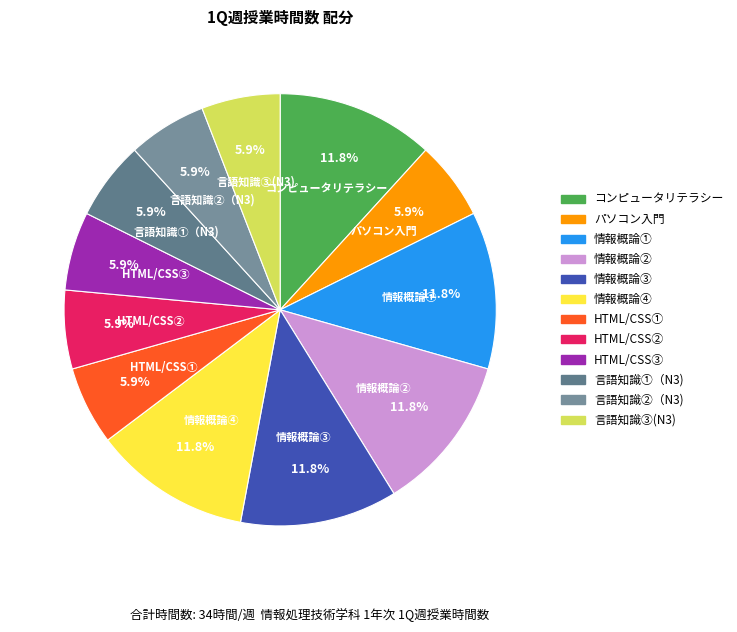

How many slices are in this pie chart?

12